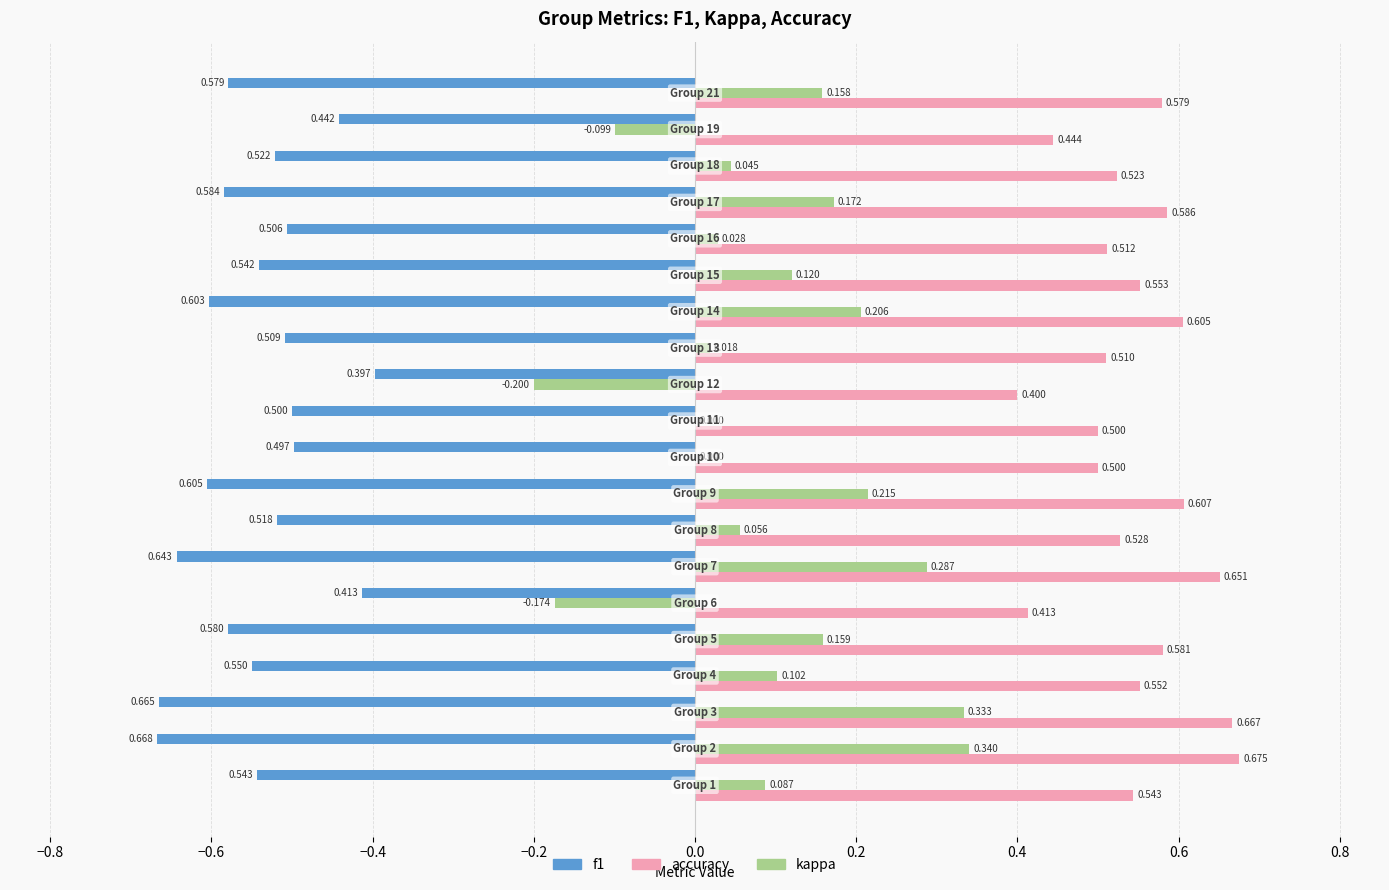

Which series has the largest total across all categories?

accuracy